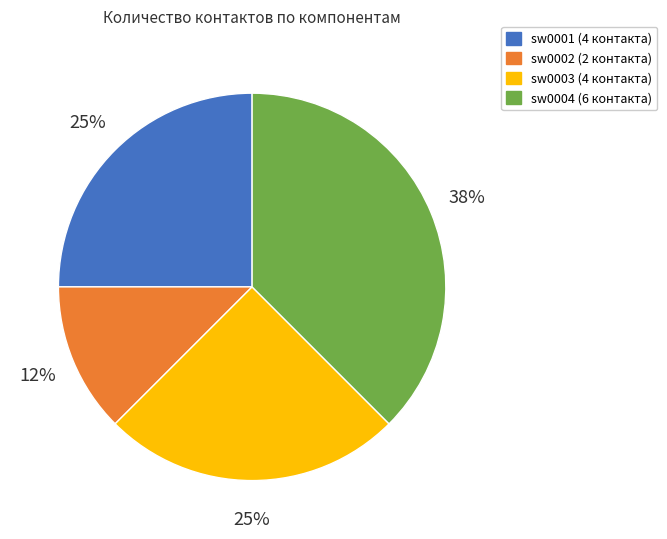

How many segments does this pie chart have?

4